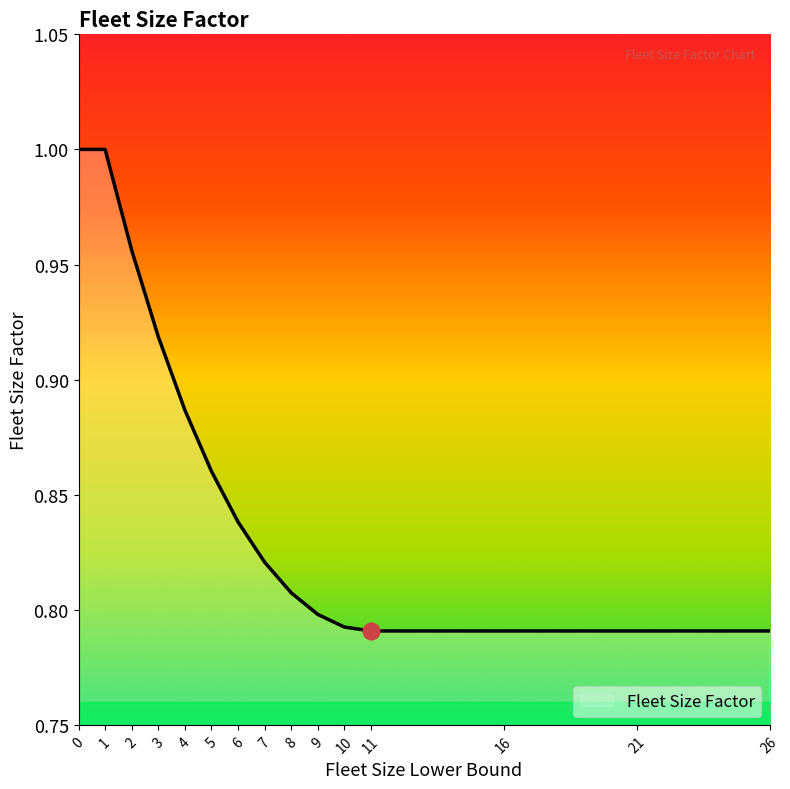

What is the sum of all values?

12.8